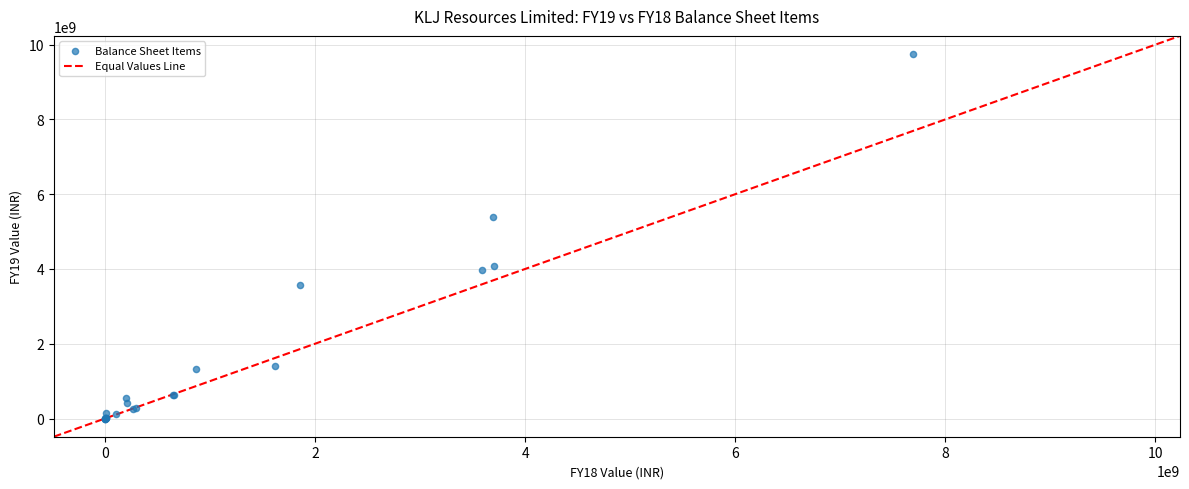

What Y value in the scatter plot is closest to 4874062000?

5382820000